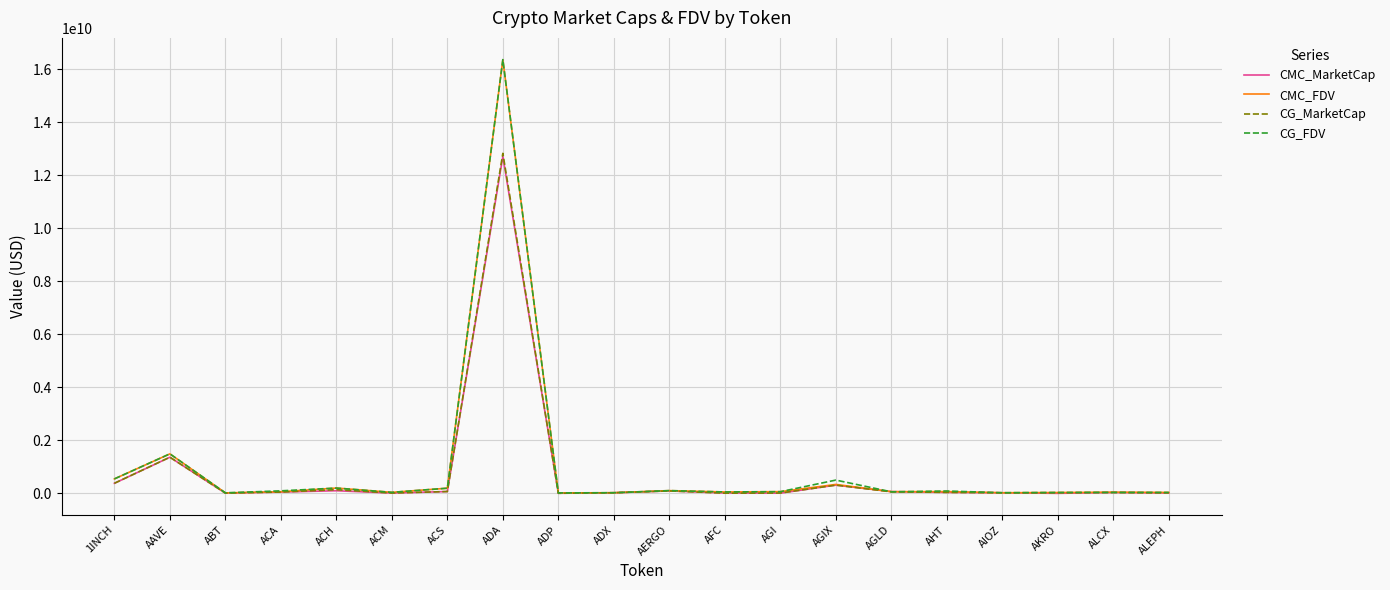

How many categories are shown in the chart?

20